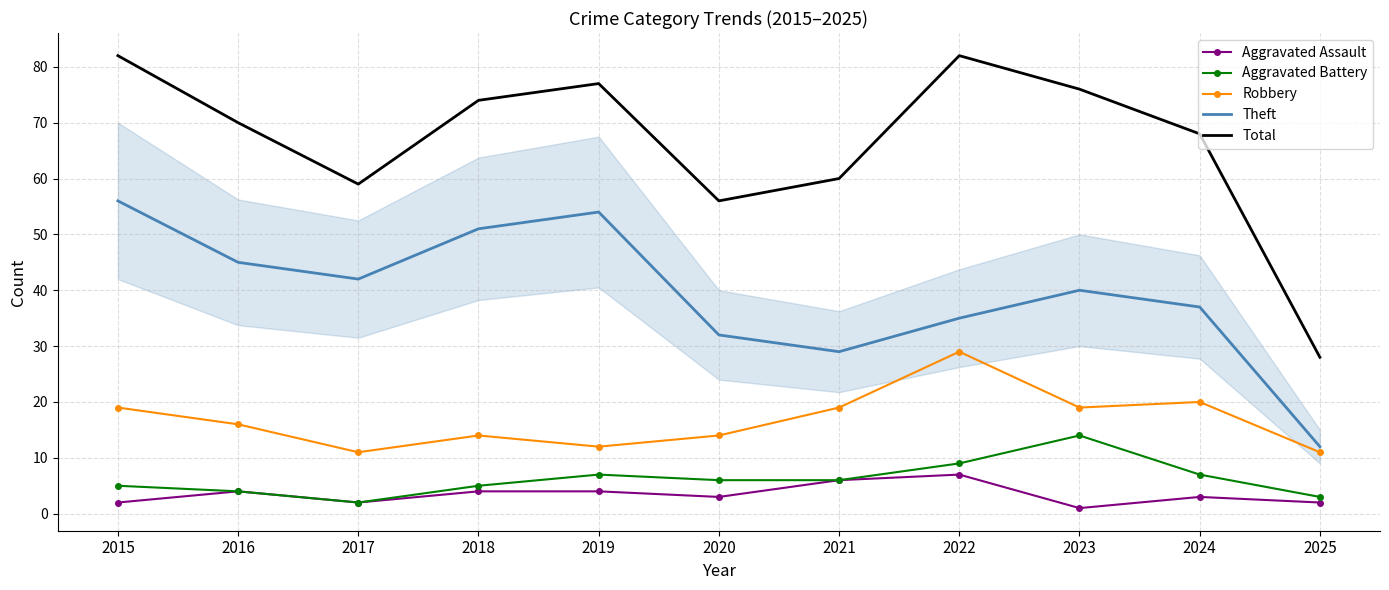

What is the difference between the Aggravated Battery values at 2018 and 2016?

1